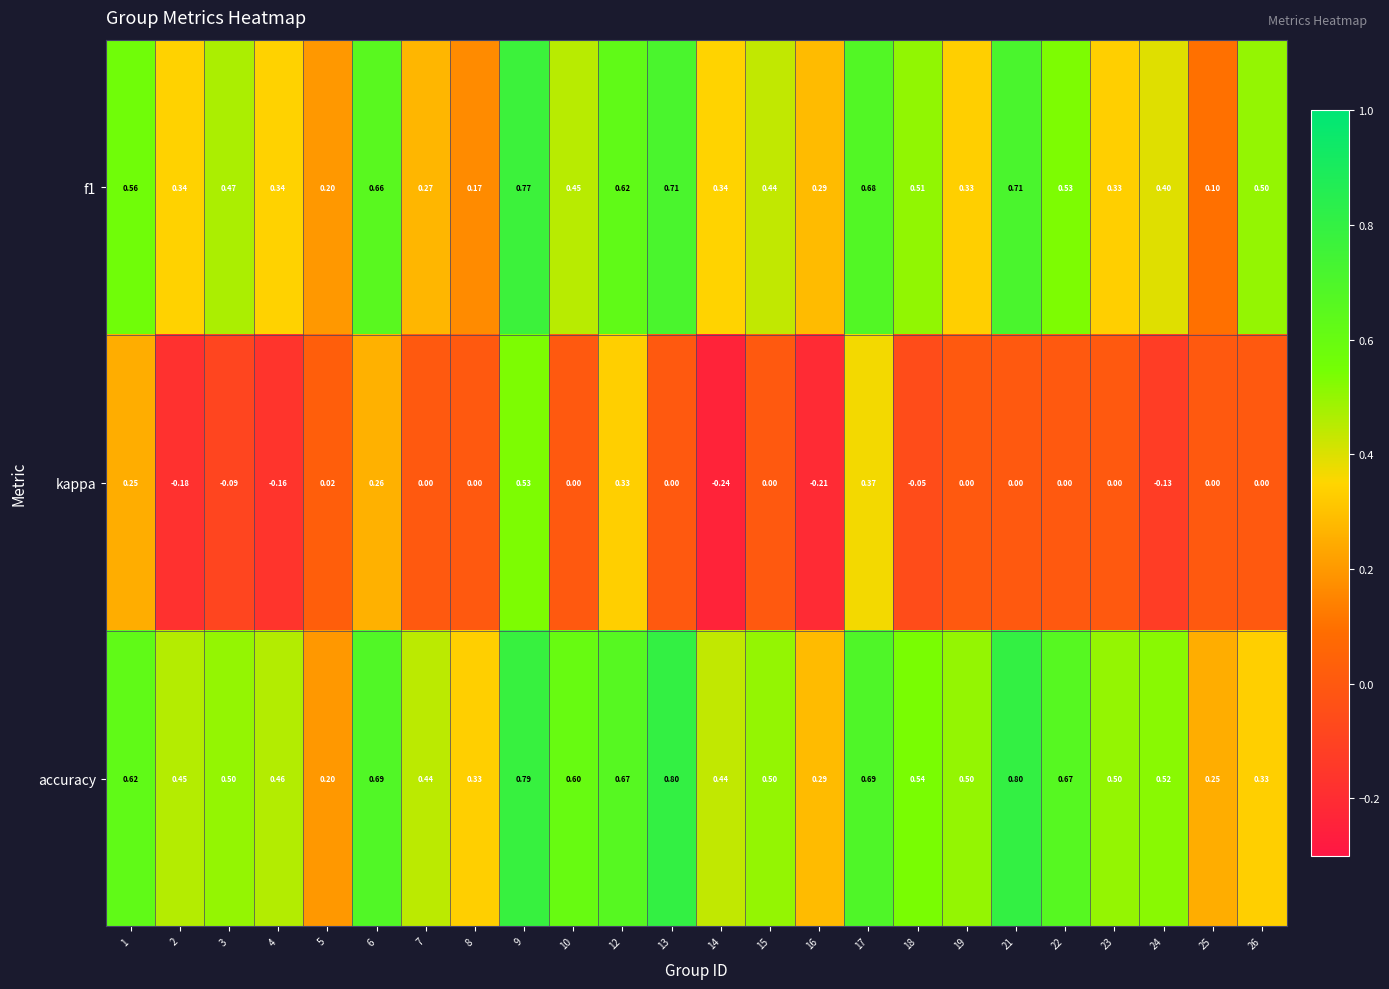

Is the value of kappa at 25 greater than the value of accuracy at 4?

No